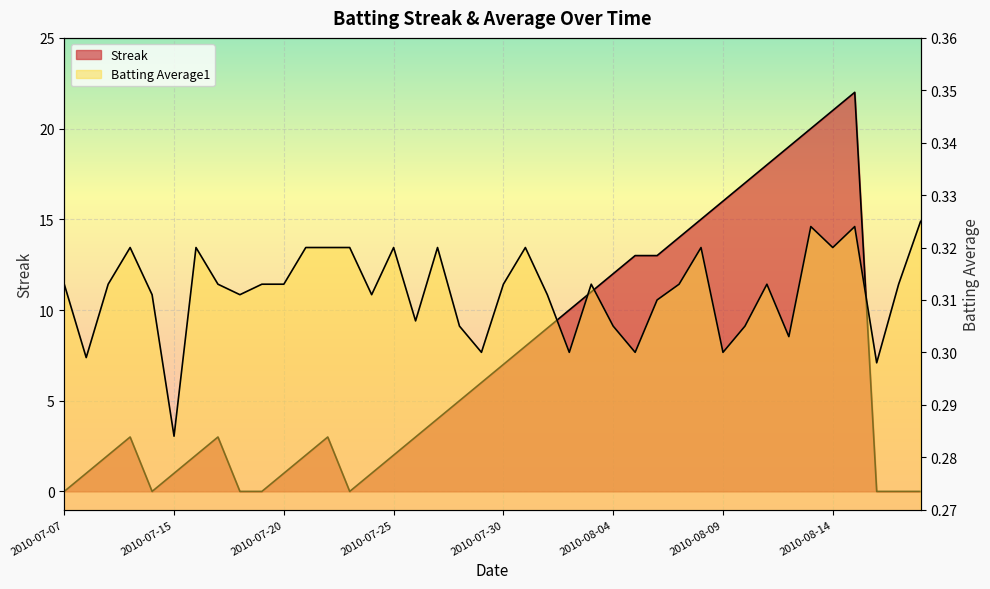

Which label corresponds to the largest value in the chart?

2010-08-15